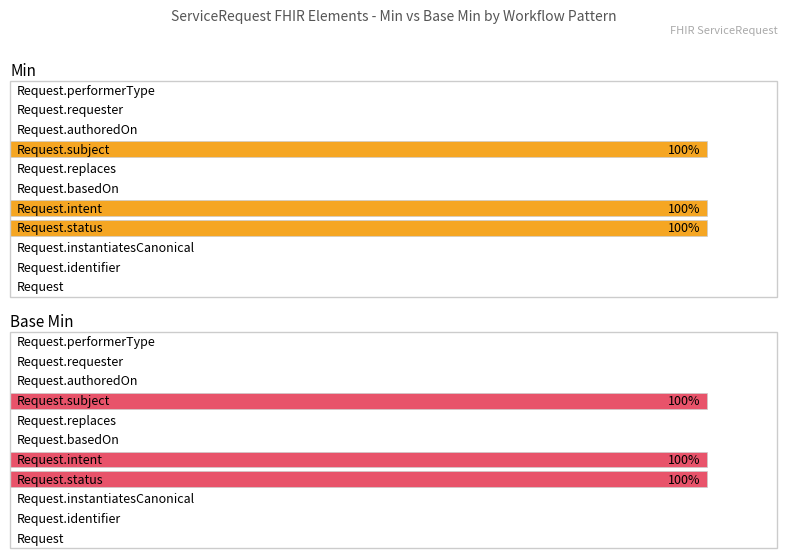

How many groups of bars are there?

11